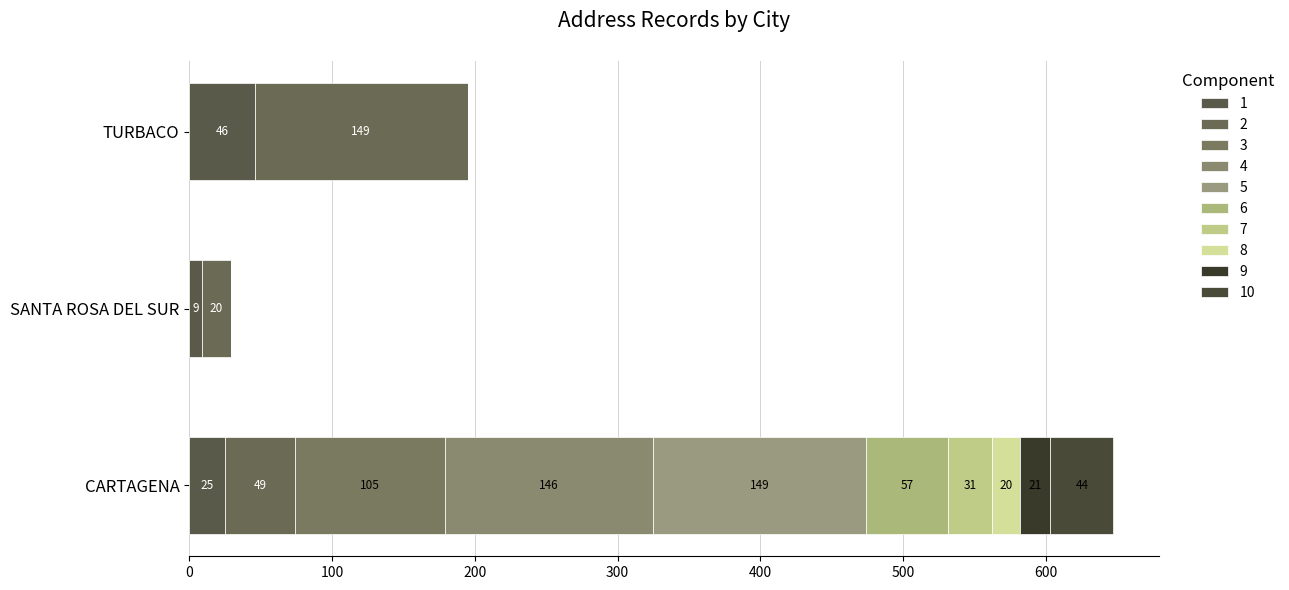

How many bars are there in total?

30